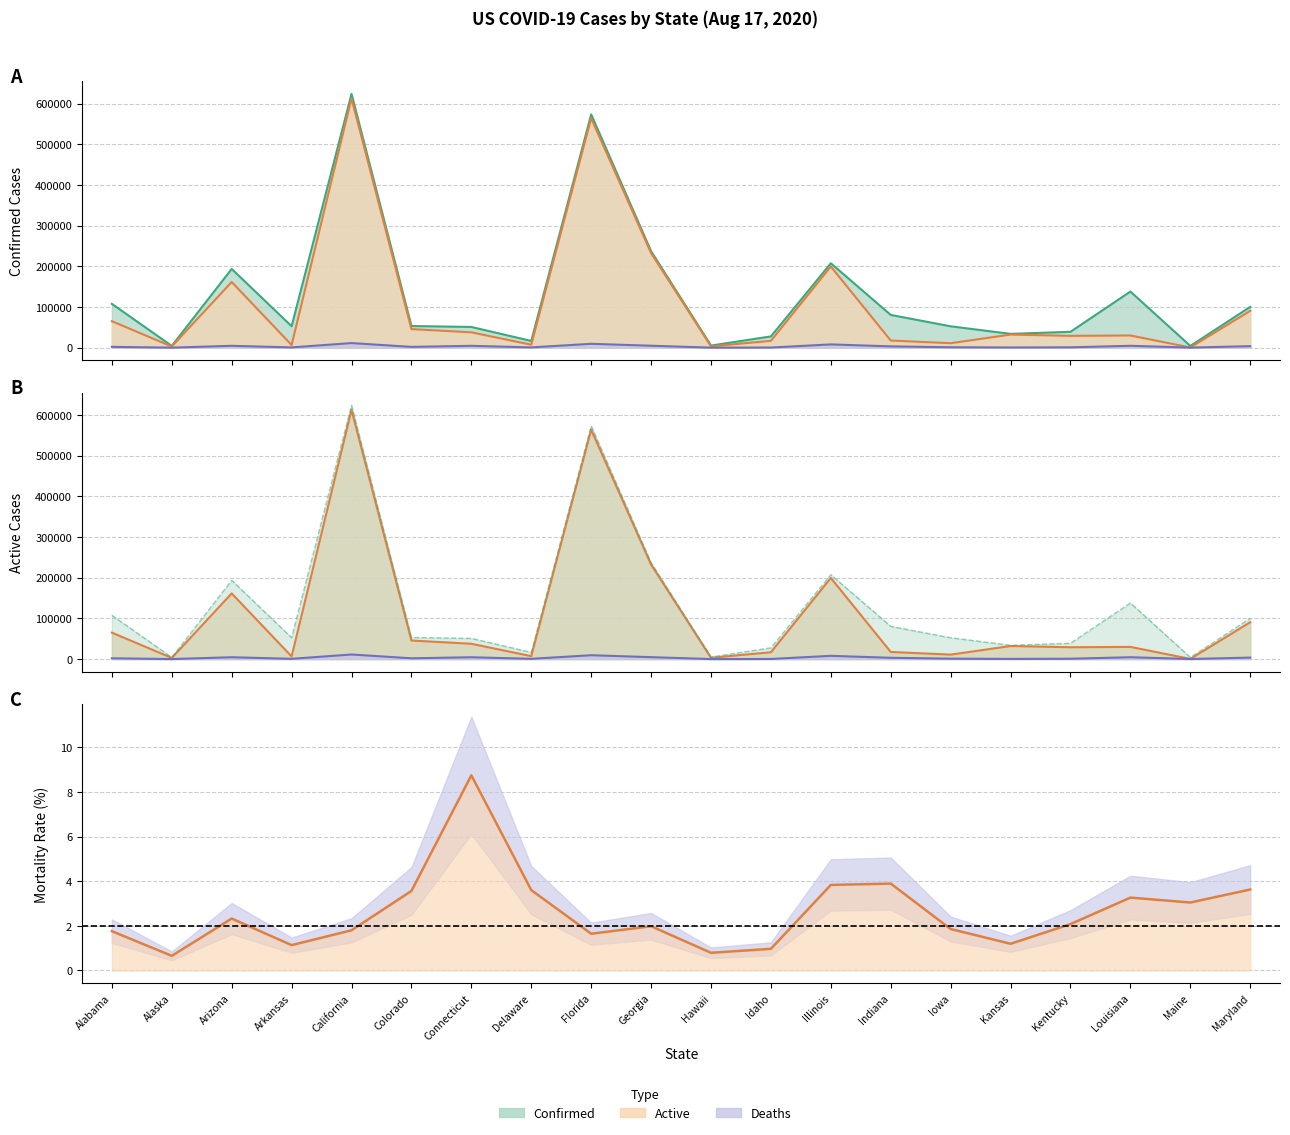

Which series changed the most between Illinois and Kansas?

Confirmed